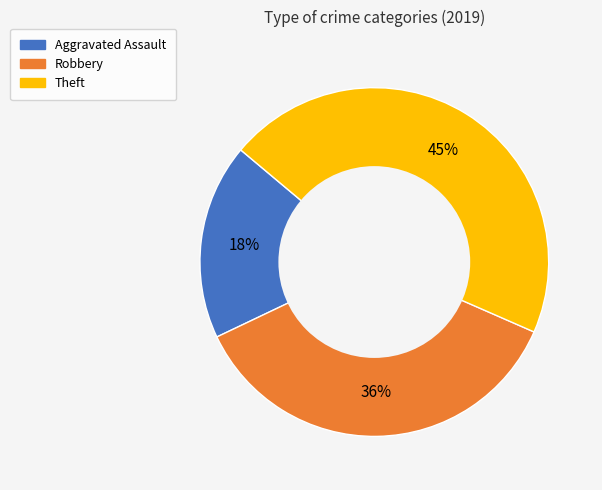

How many slices are in this pie chart?

3